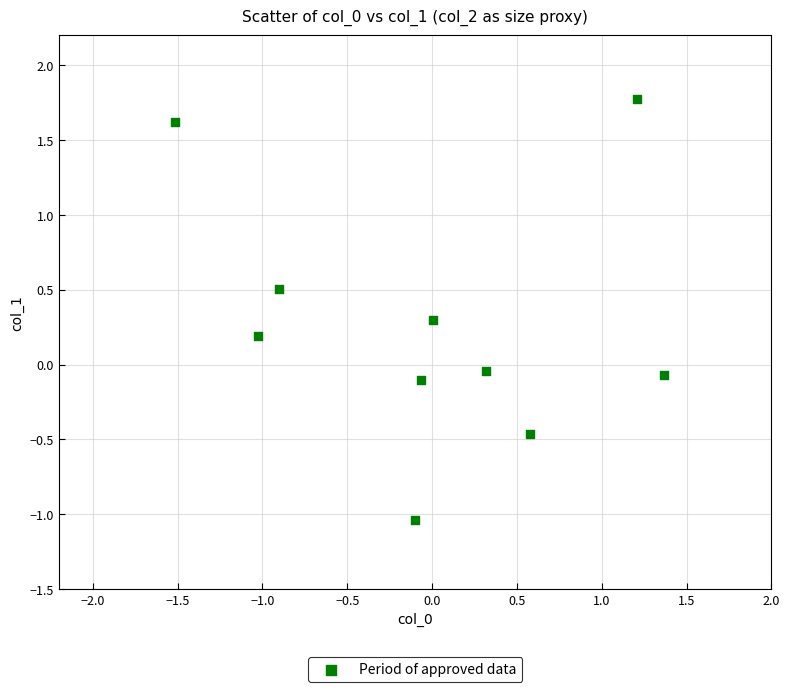

What is the range of Y values (max minus min)?

2.8